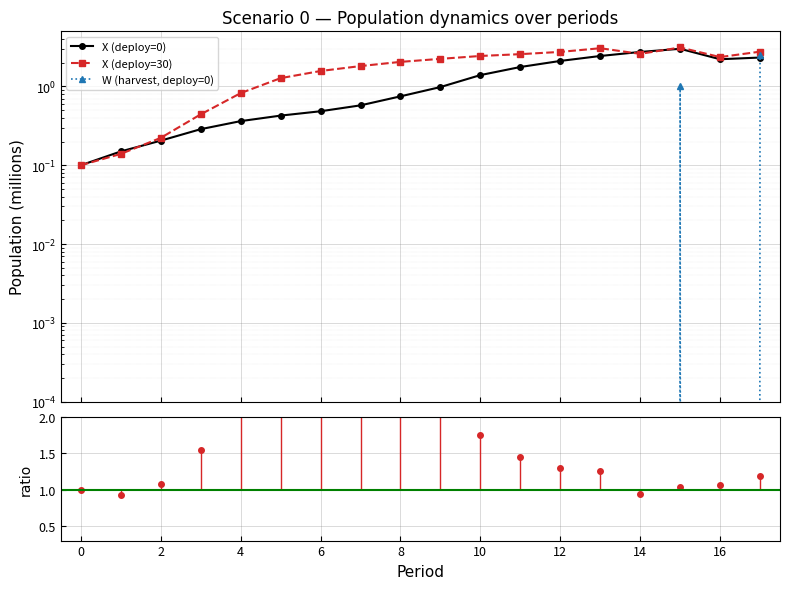

True or false: X_dep30 and W cross at least once.

False